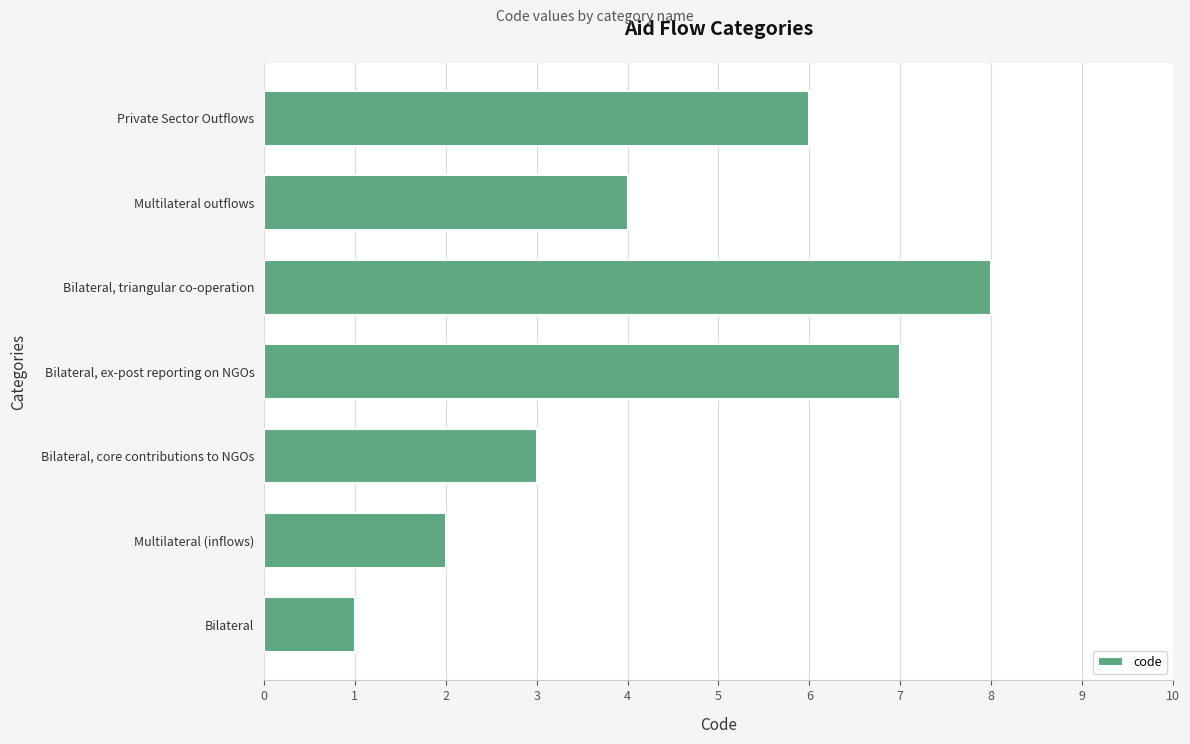

At which category does the chart reach its peak across all series?

Bilateral, triangular co-operation